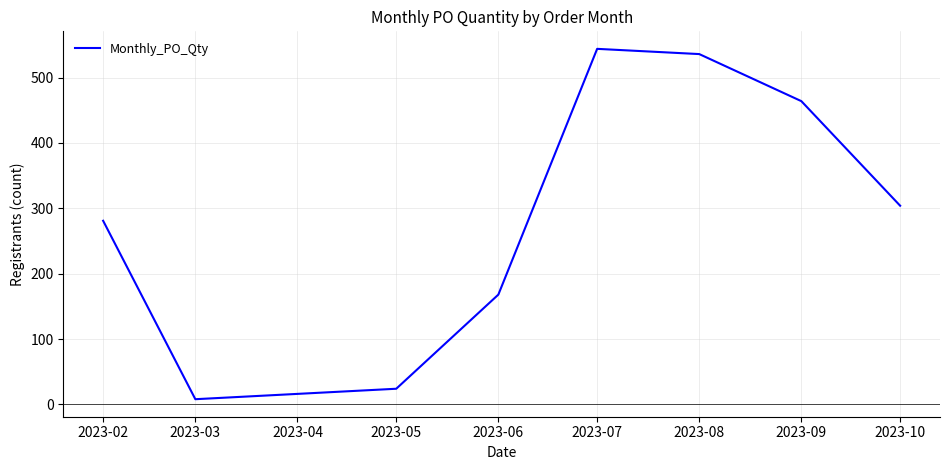

The value at 2023-08 is 536. True or false?

True